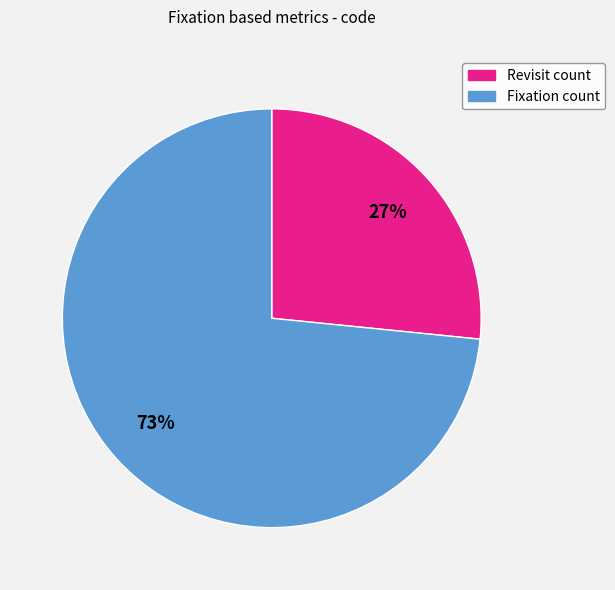

Does any single category account for the majority?

Yes